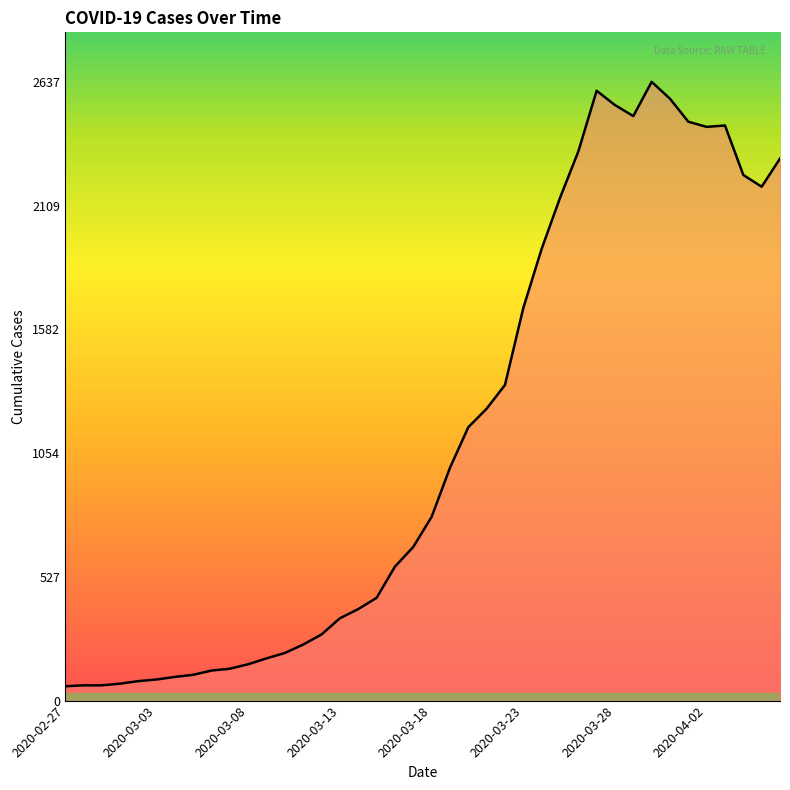

How many series are shown in this chart?

1